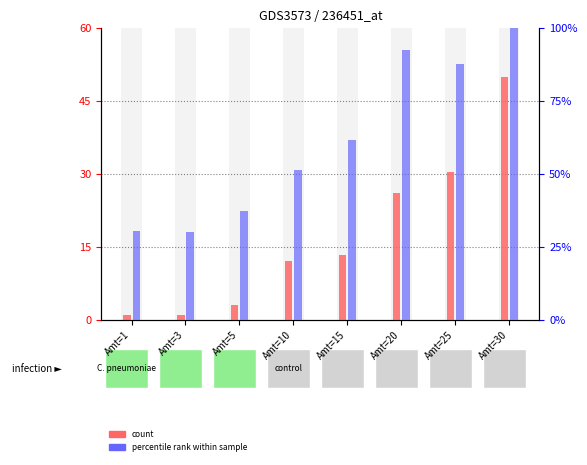

At Amt=15, list the series in order from largest to smallest.

percentile (Leve Gil scaled), count (Leve EXP scaled)